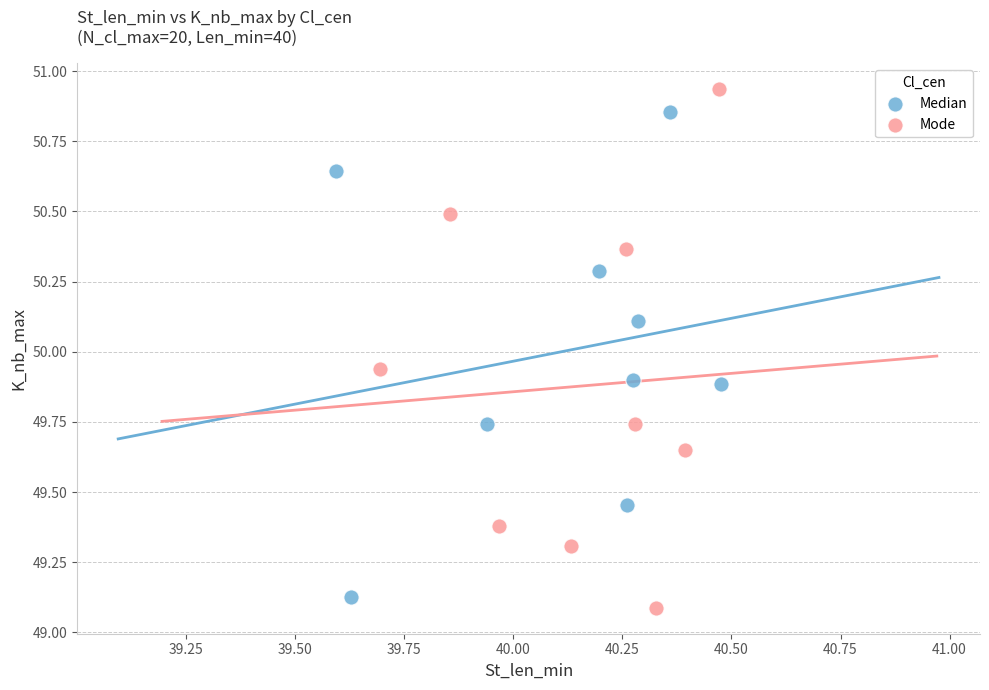

Which series reaches the minimum Y coordinate?

Mode